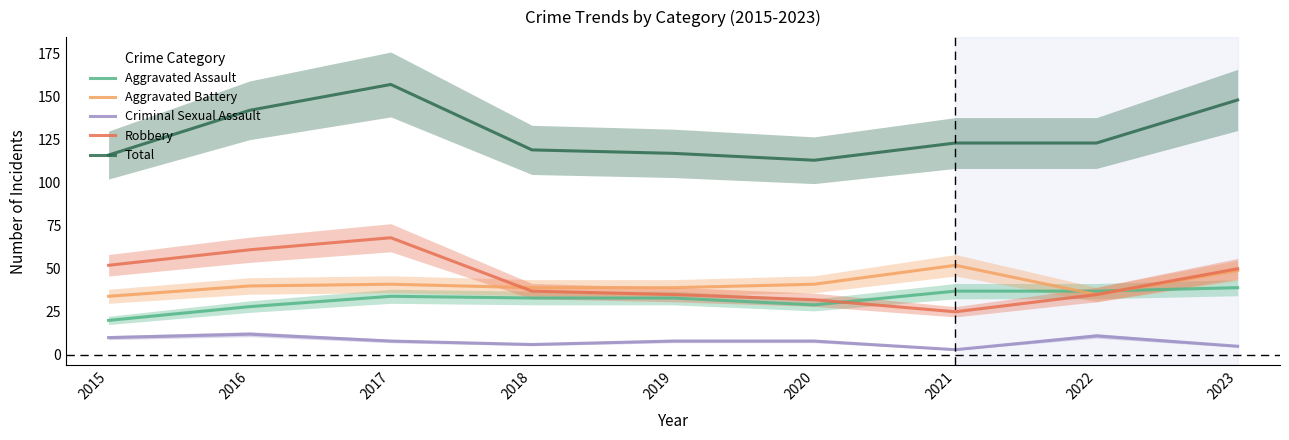

What is the value of the Total point at the 7th from the left?

123